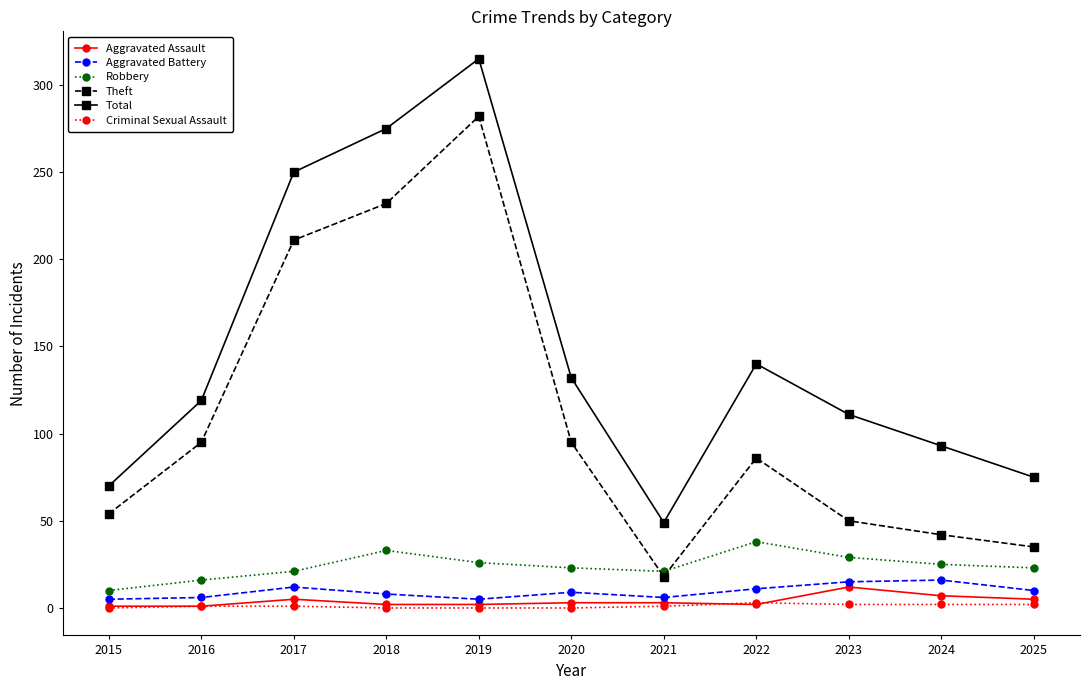

Which series changed the most between 2017 and 2020?

Total